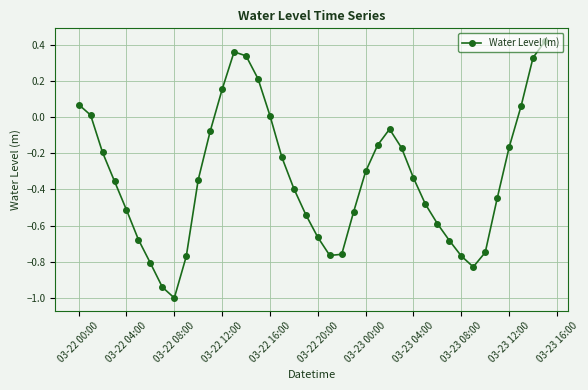

What is the minimum value shown in the chart?

-1.0